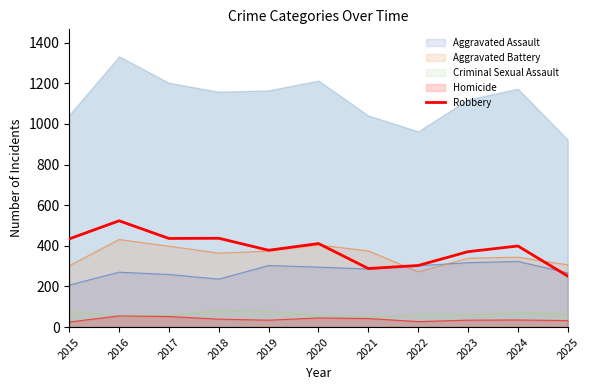

The value at 2023 is 371. True or false?

True